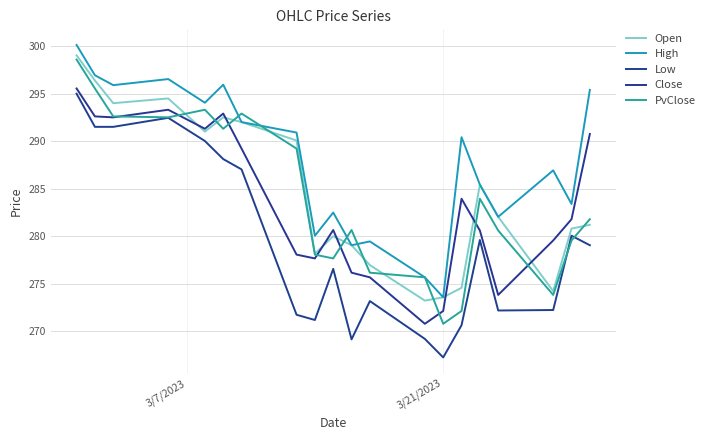

What is the minimum value shown in the chart?

267.2